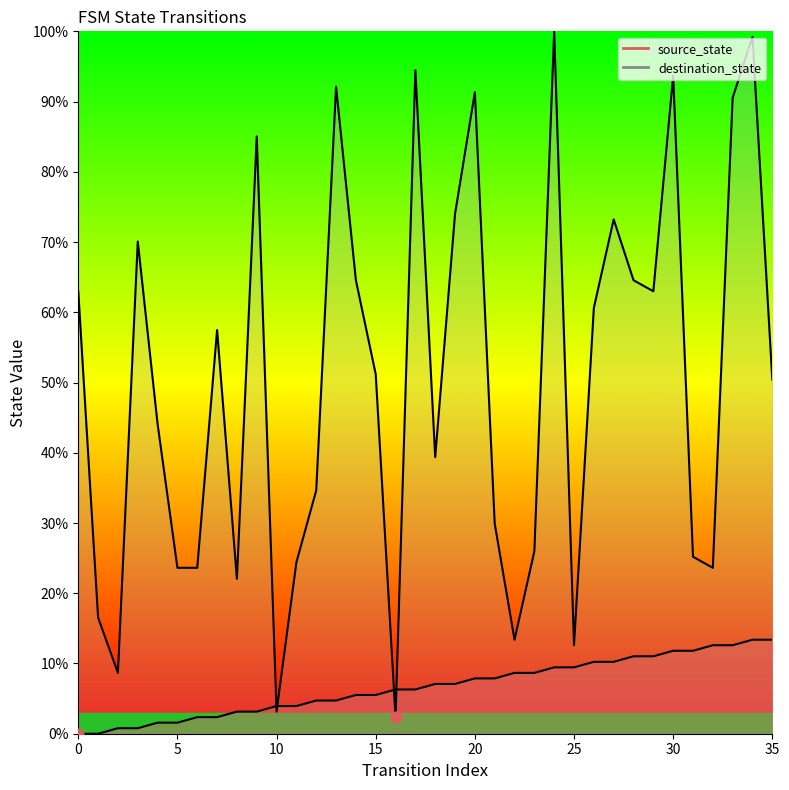

Which series has the widest spread of Y values?

destination_state